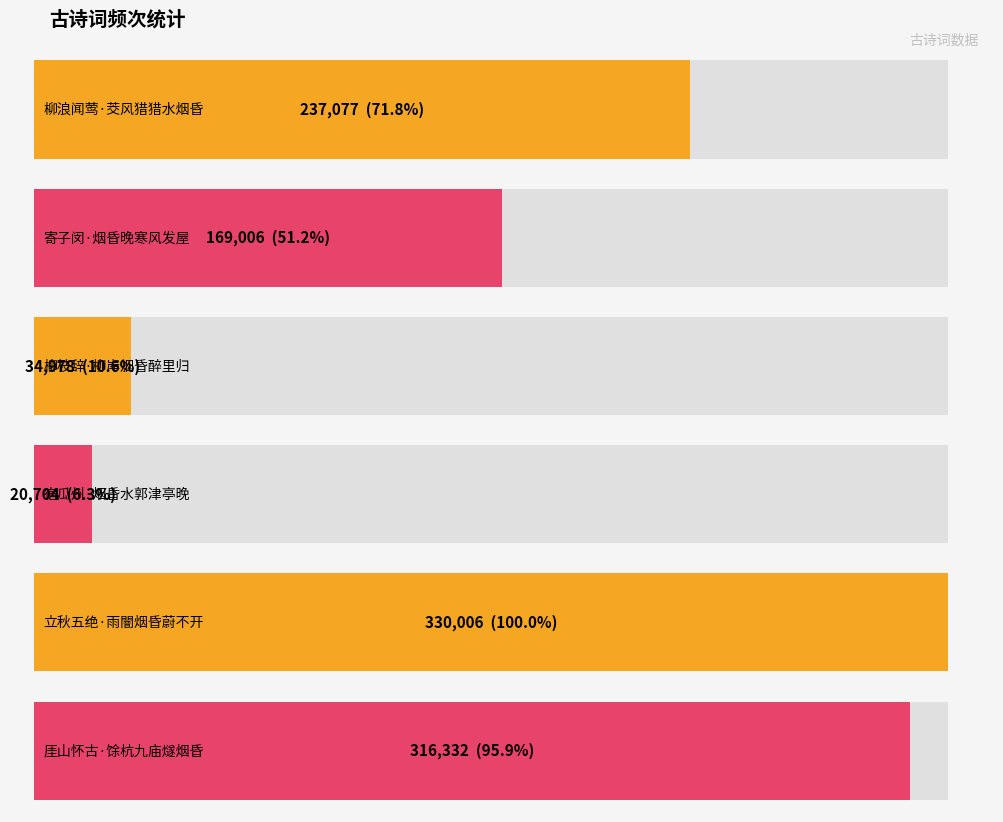

List the labels in order of value, largest first.

立秋五绝·雨闇烟昏蔚不开, 厓山怀古·馀杭九庙燧烟昏, 柳浪闻莺·茭风猎猎水烟昏, 寄子闵·烟昏晚寒风发屋, 柳枝辞·柳岸烟昏醉里归, 宿瓜州·烟昏水郭津亭晚